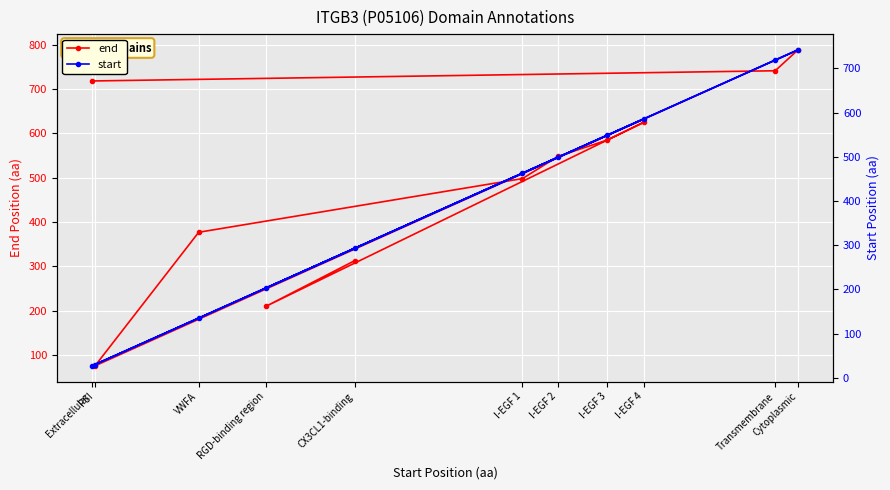

What is the difference between the end values at VWFA and Transmembrane?

364